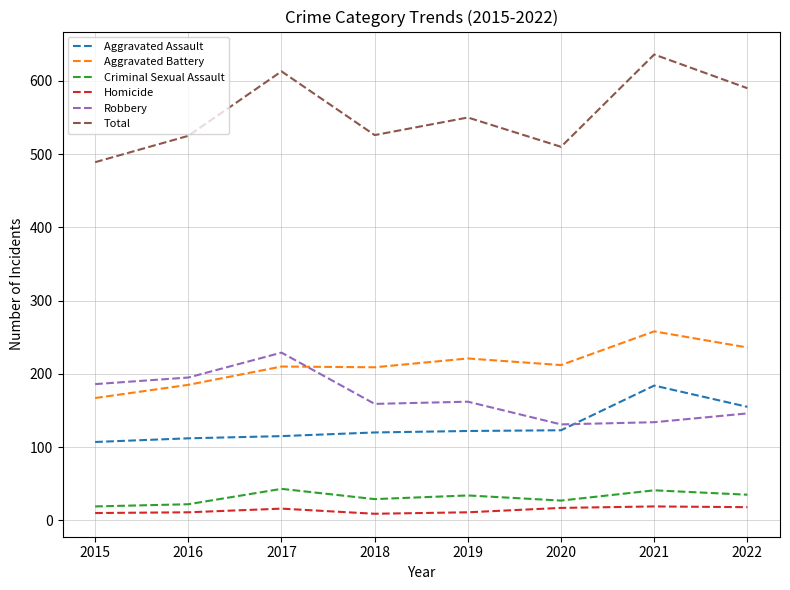

Which category has the highest value across all series?

2021